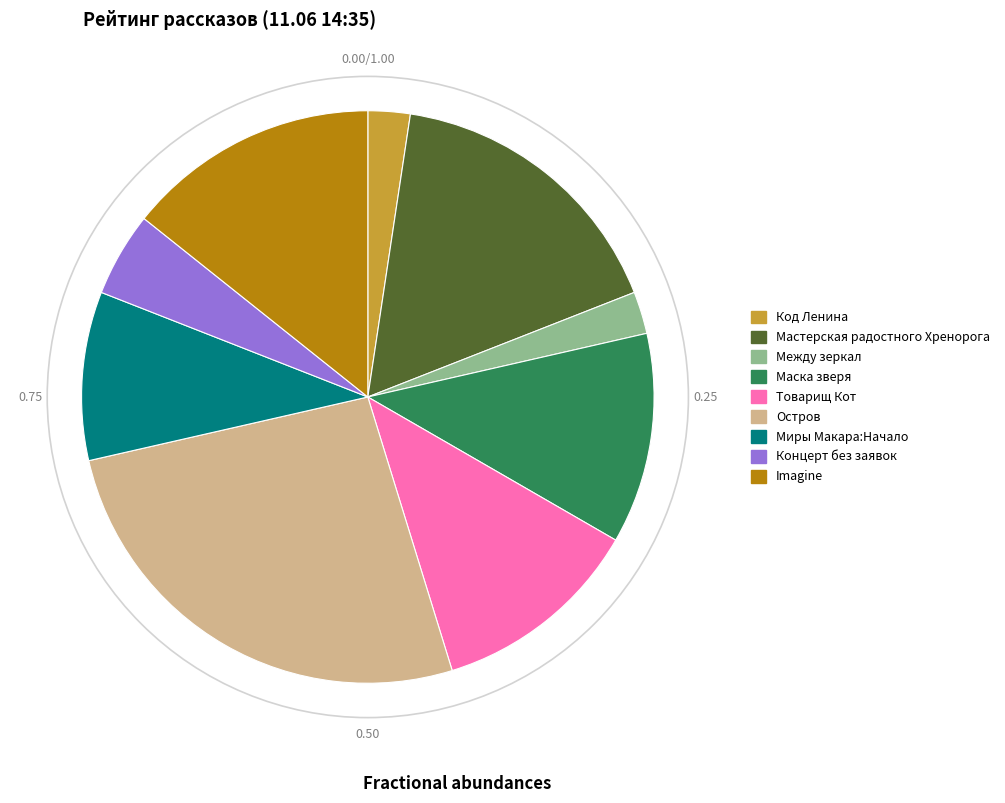

Count the number of slices in the pie.

9